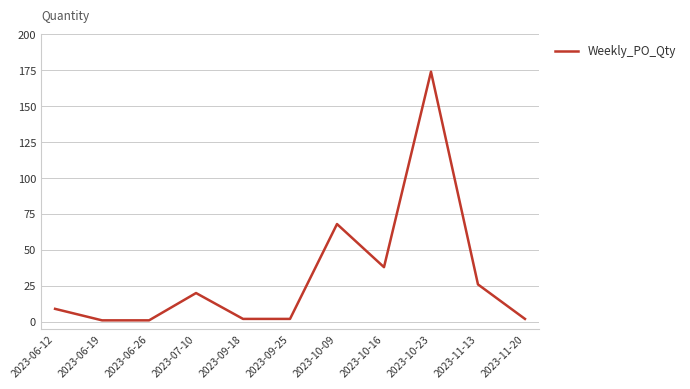

True or false: the data has more than 1 interior local peaks.

True